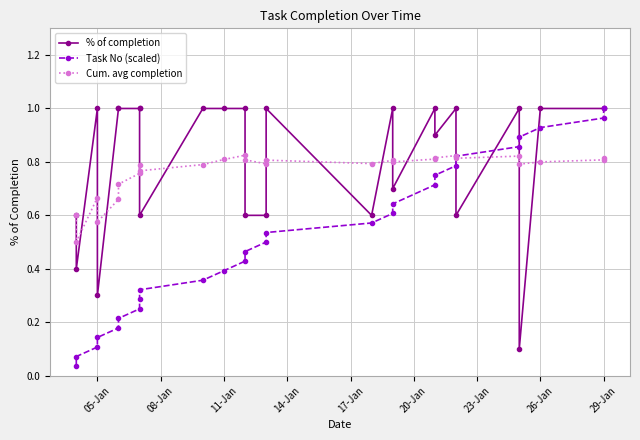

What is the maximum value for Cum. avg completion?

0.8